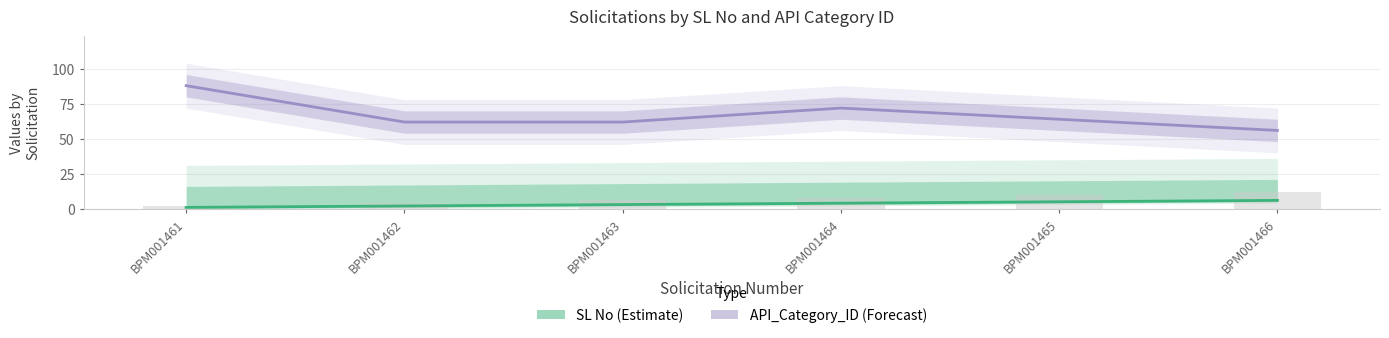

How many data points in SL No are less than 4?

3